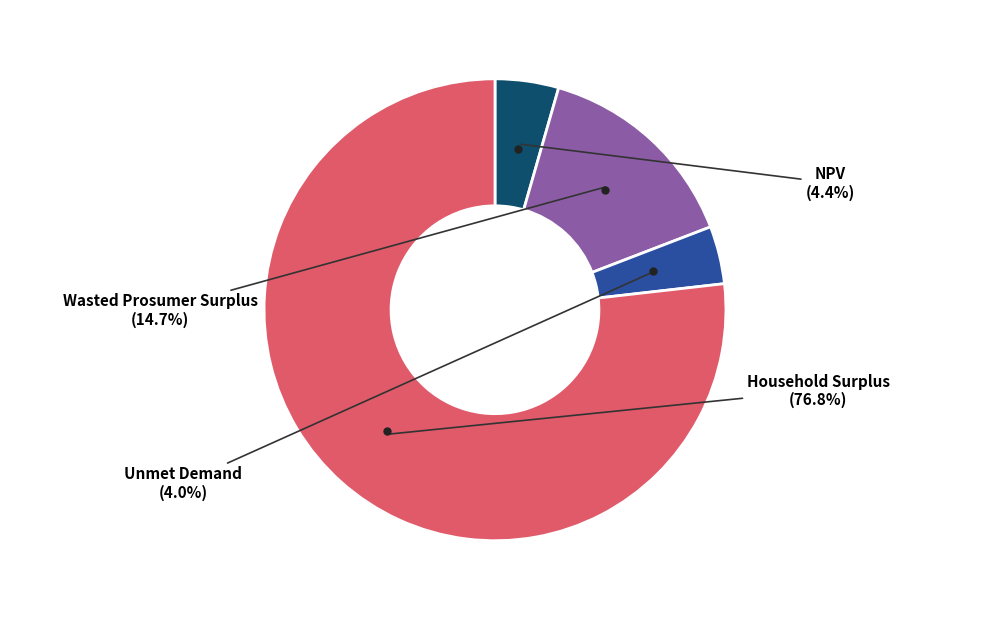

Is there a majority slice in this chart?

Yes